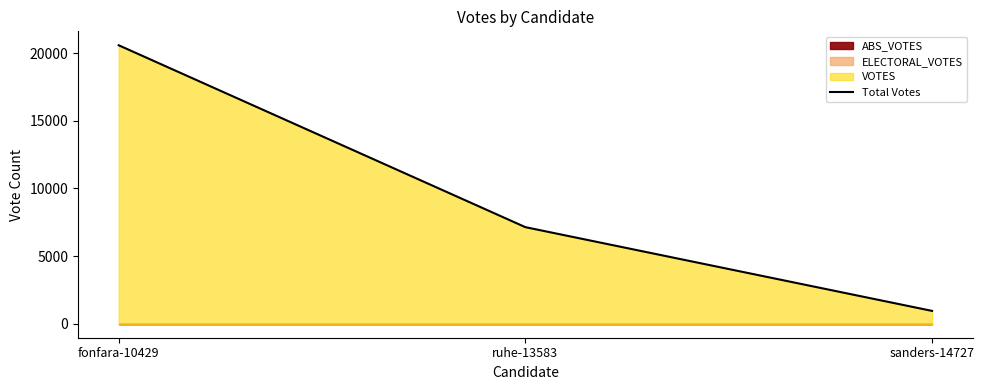

Rank the categories by value from highest to lowest.

fonfara-10429, ruhe-13583, sanders-14727